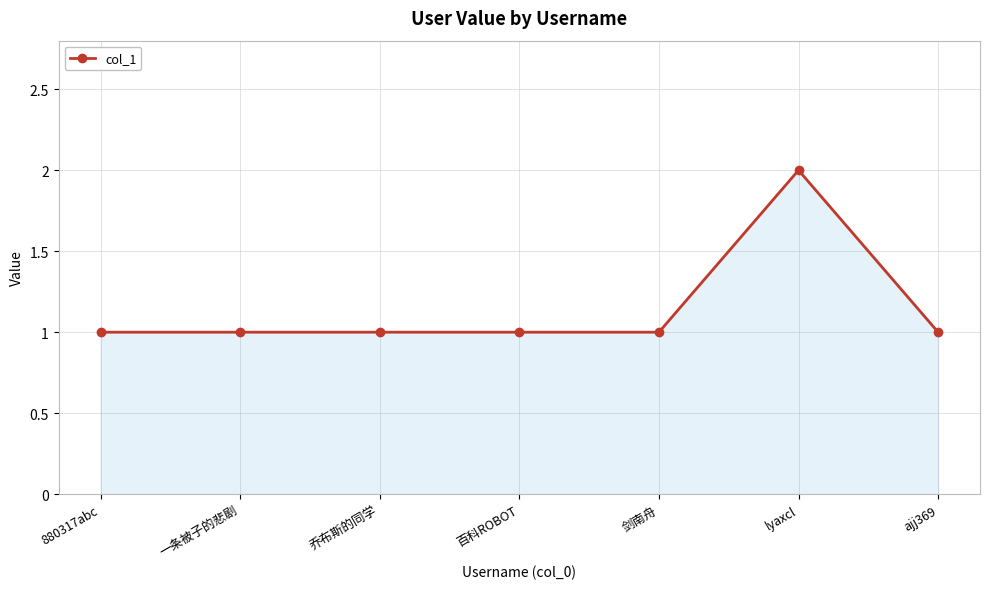

True or false: the data shows 1 at 880317abc.

True